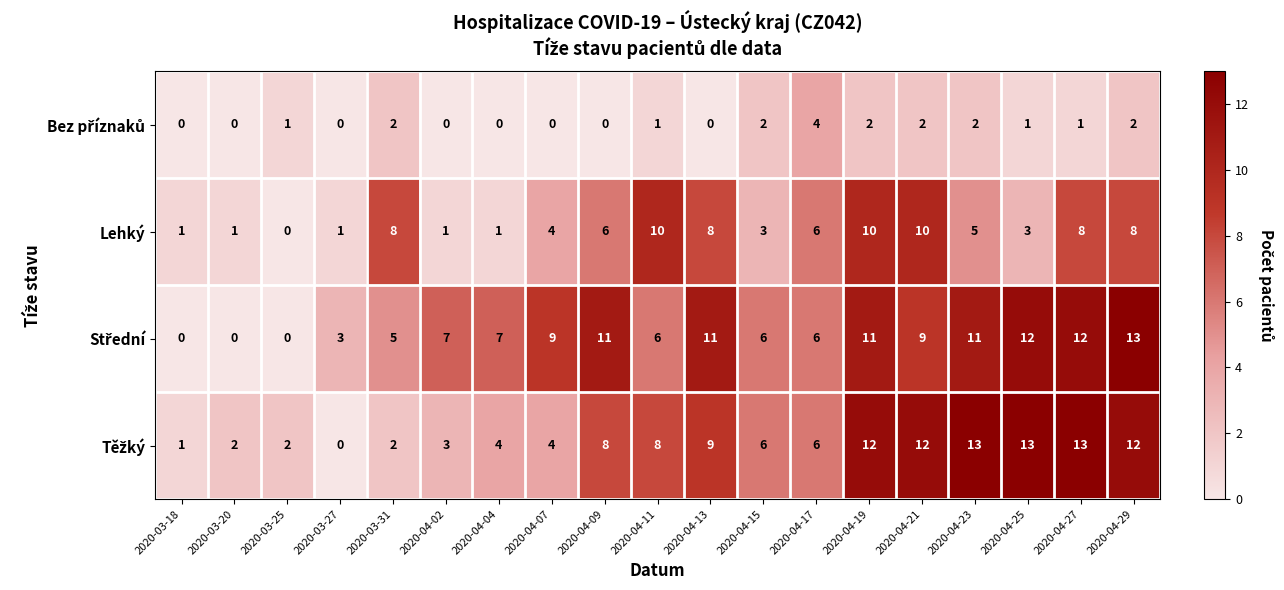

What is the difference between the second highest and minimum values in the Lehký series?

10